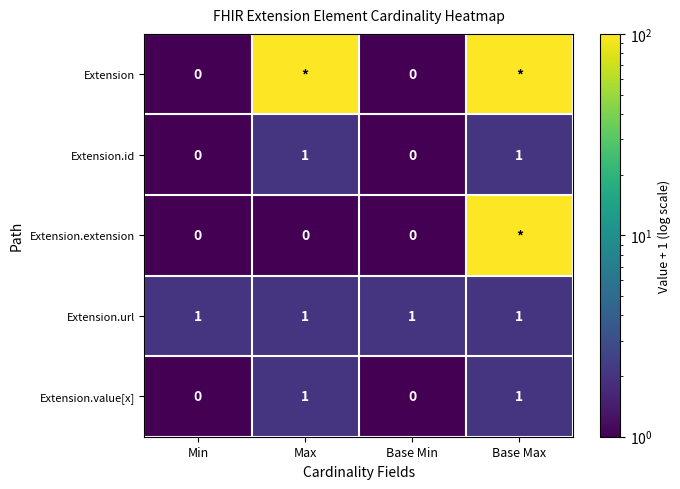

Which category has the lowest value across all series?

Min